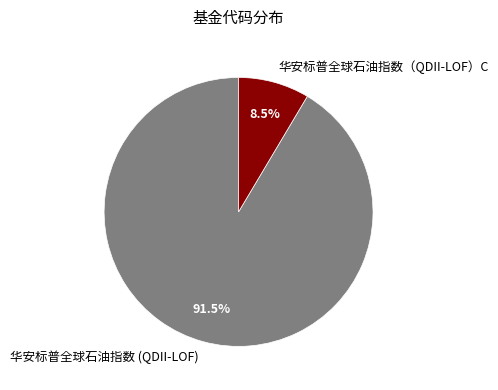

How many slices are in this pie chart?

2